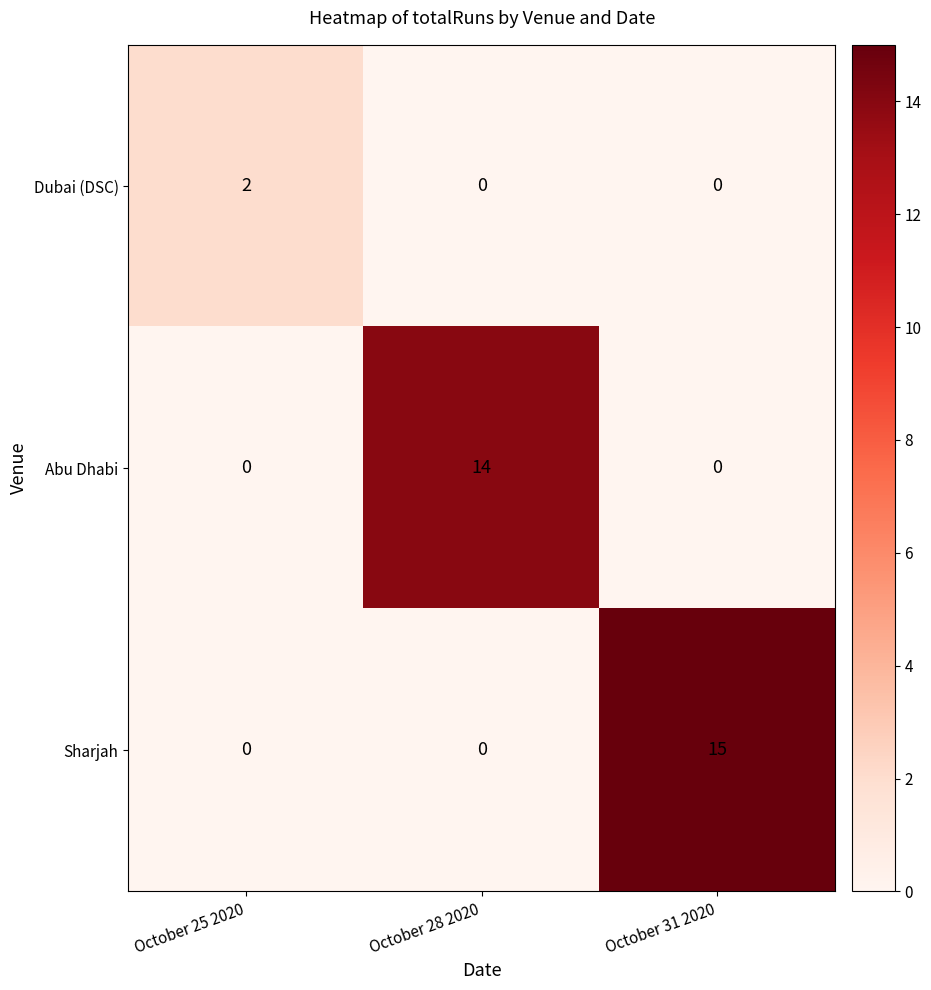

Rank the series by their maximum value, from lowest to highest.

Dubai (DSC), Abu Dhabi, Sharjah